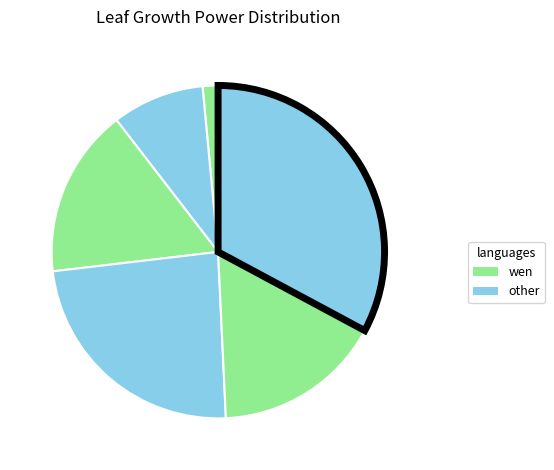

Which slice is the largest?

LGP6